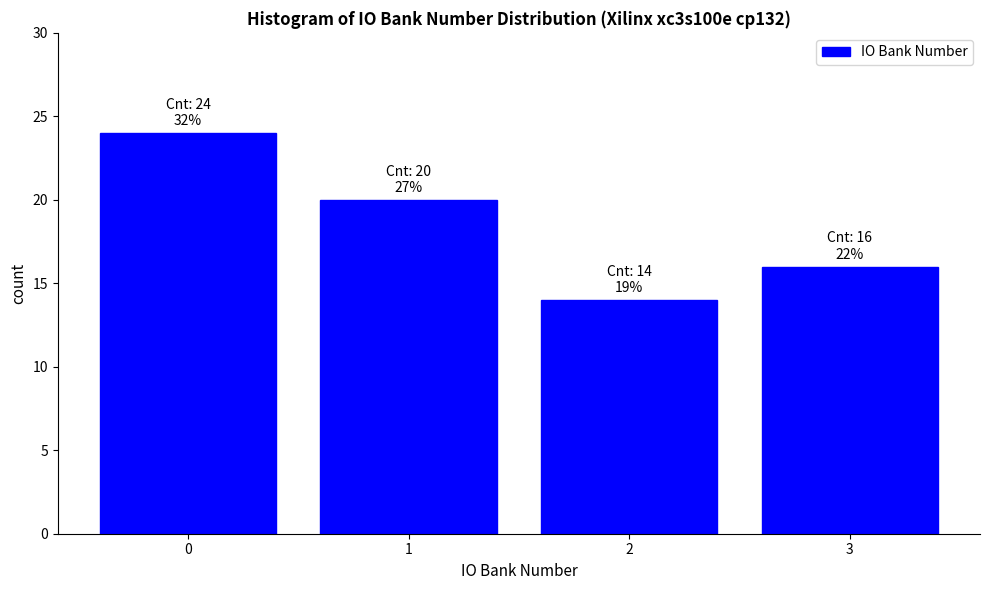

Reading left to right, transcribe all the data shown in this chart.

24	20	14	16